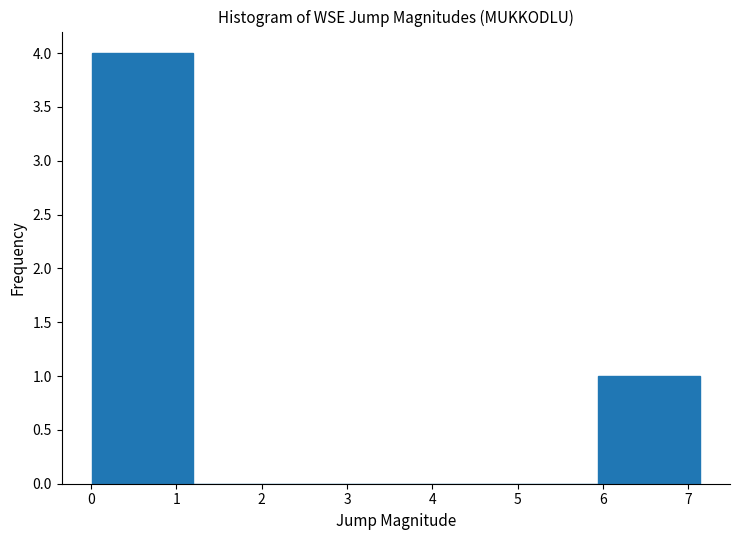

Reading left to right, transcribe this chart: for each bar, give the range it covers on the x-axis and its height. Neither the bar edges nor the heights are printed on the chart, so give them approximately, as read against the axes.

0.0 to 1.2: 4
1.2 to 2.4: 0
2.4 to 3.6: 0
3.6 to 4.8: 0
4.8 to 5.9: 0
5.9 to 7.1: 1